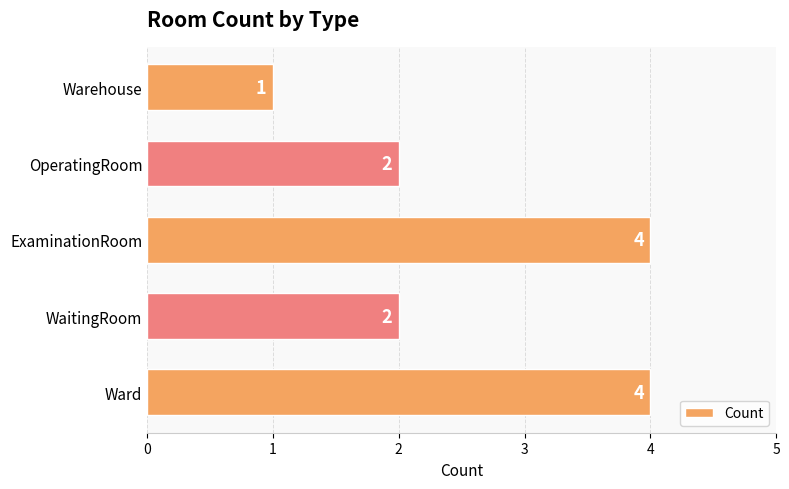

Reading bottom to top, what are all the values shown in this chart?

4	2	4	2	1